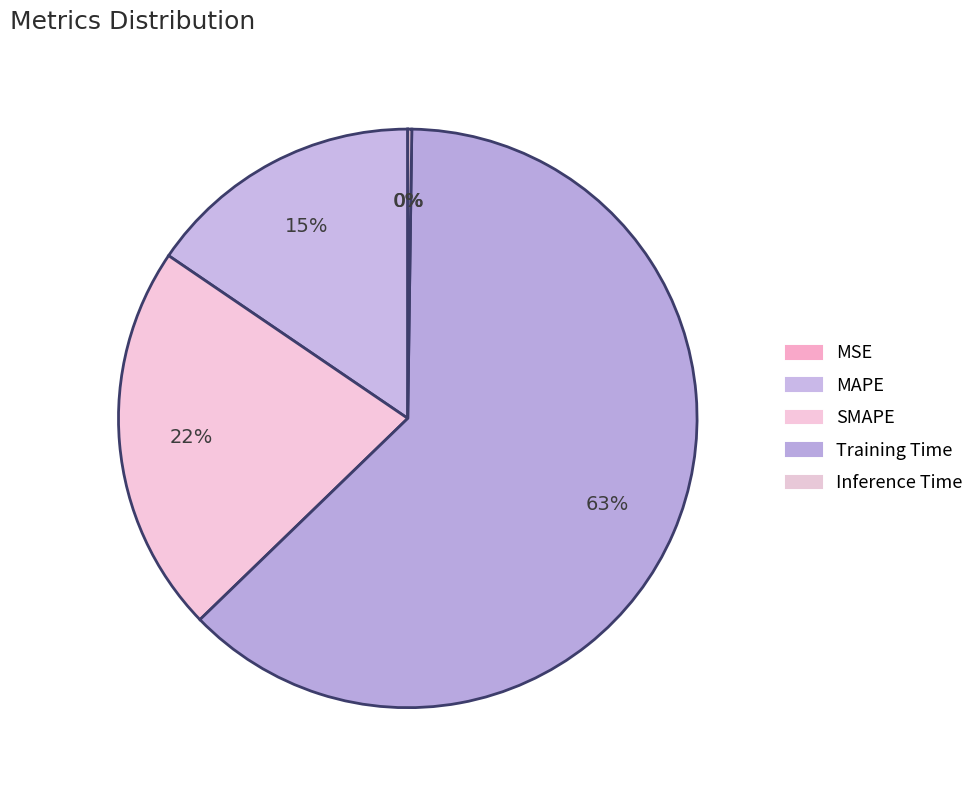

Rank the categories by value from lowest to highest.

MSE, Inference Time, MAPE, SMAPE, Training Time